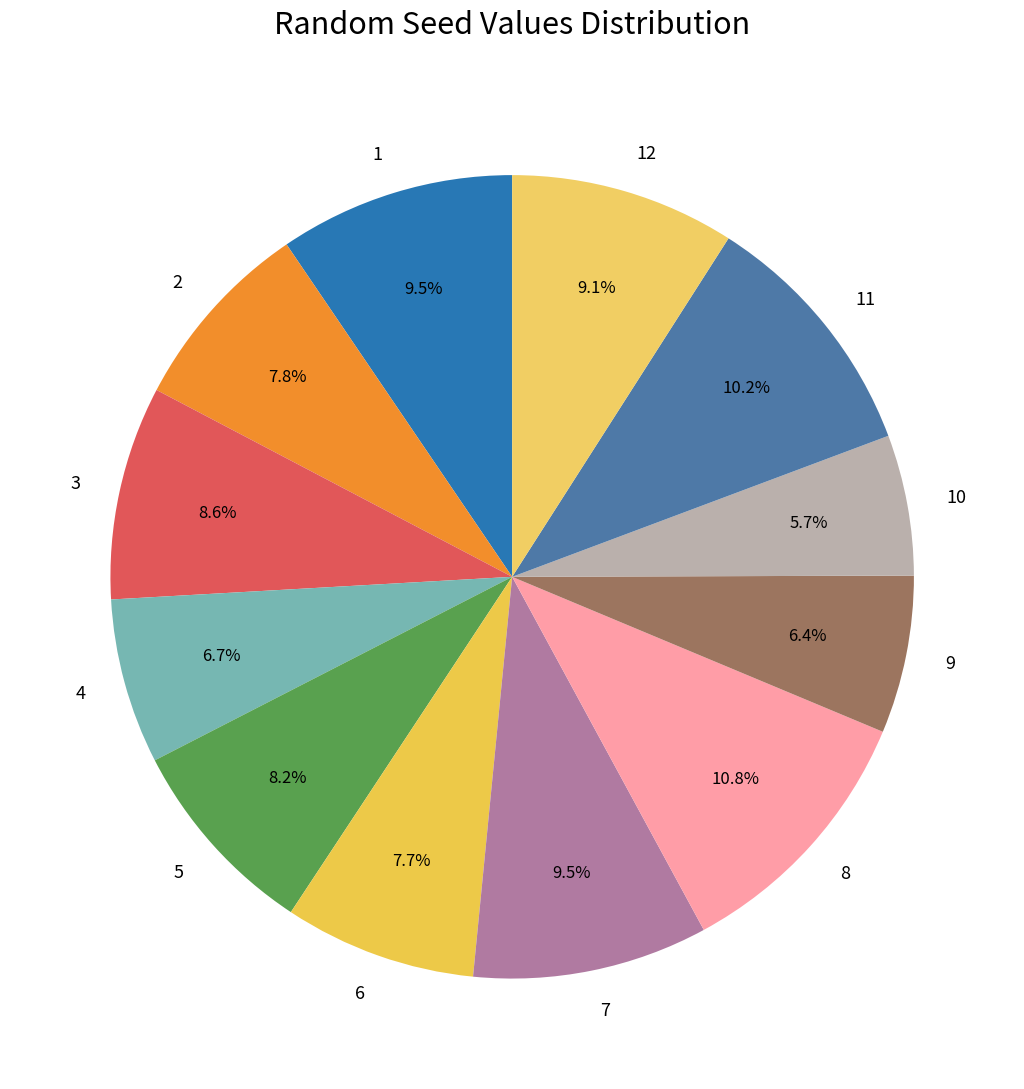

How many segments does this pie chart have?

12